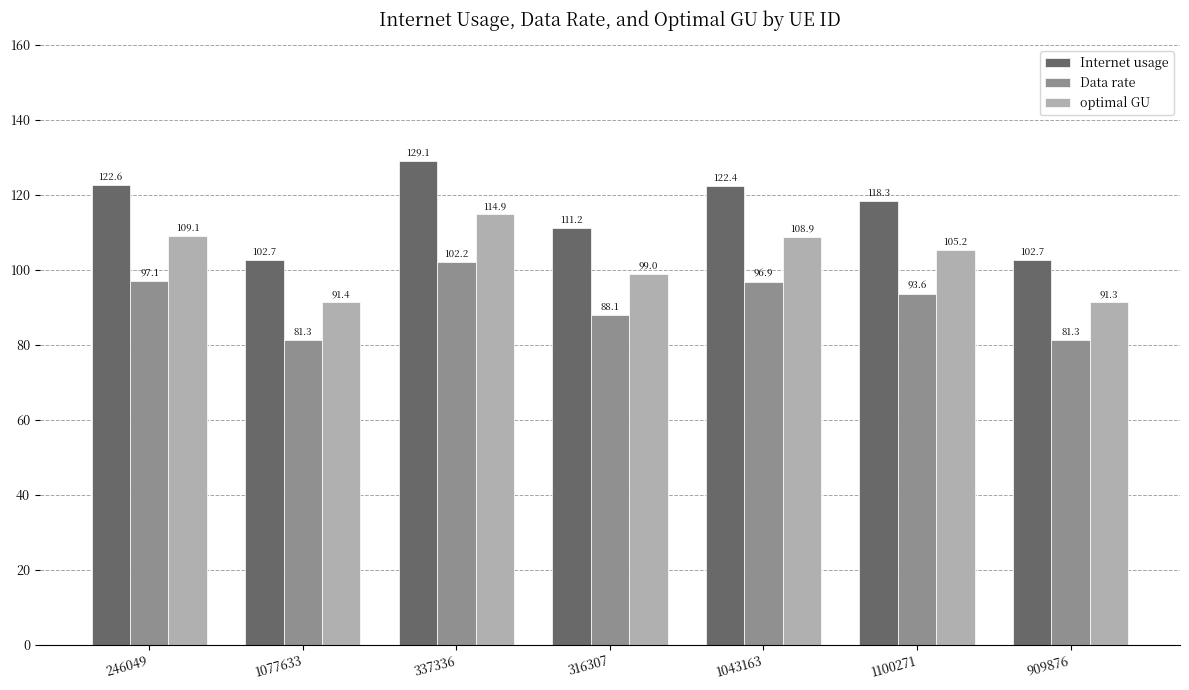

What is the sum of all optimal GU values?

719.8